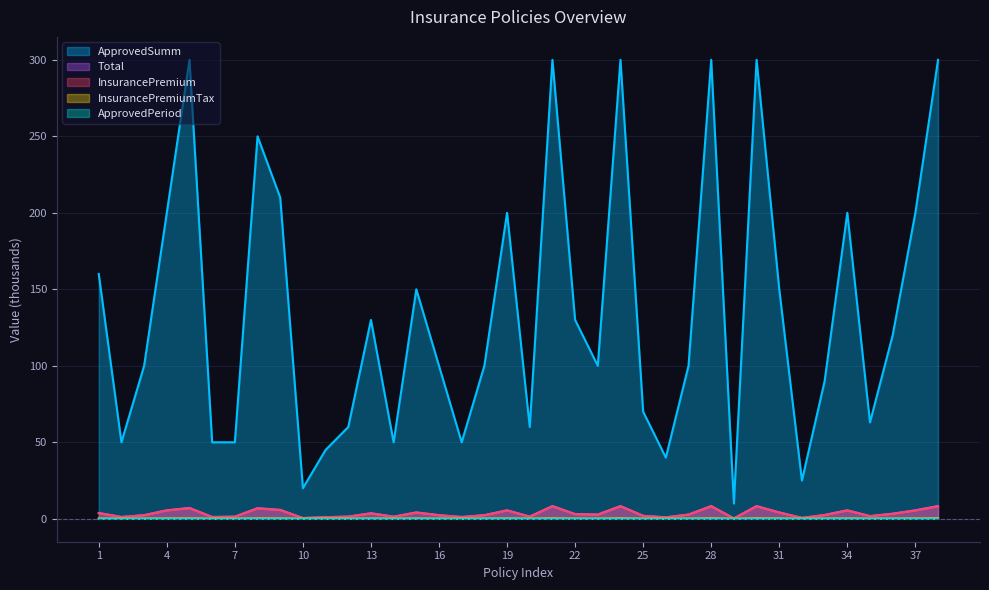

True or false: InsurancePremium and ApprovedSumm intersect in this chart.

False